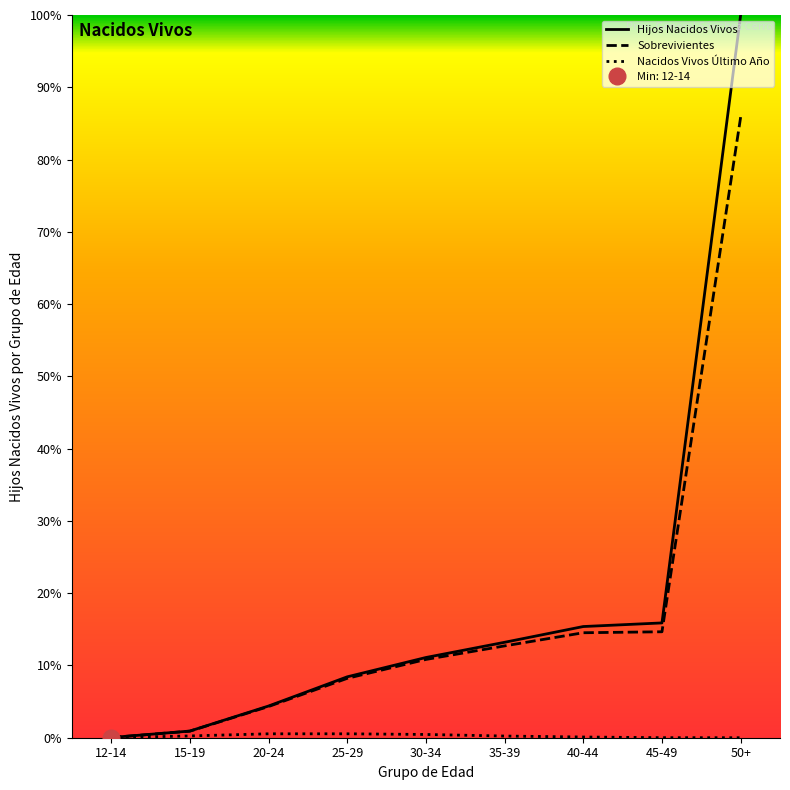

True or false: Sobrevivientes has more than 1 points higher than both neighbors.

False